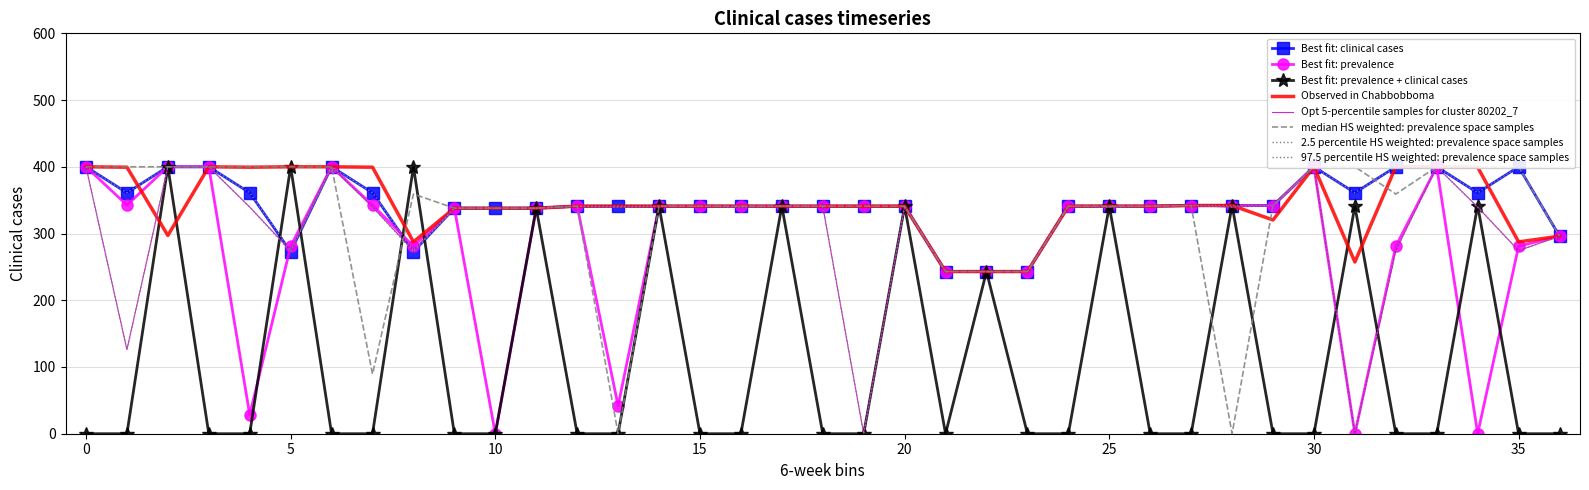

Does the chart have visible grid lines?

Yes